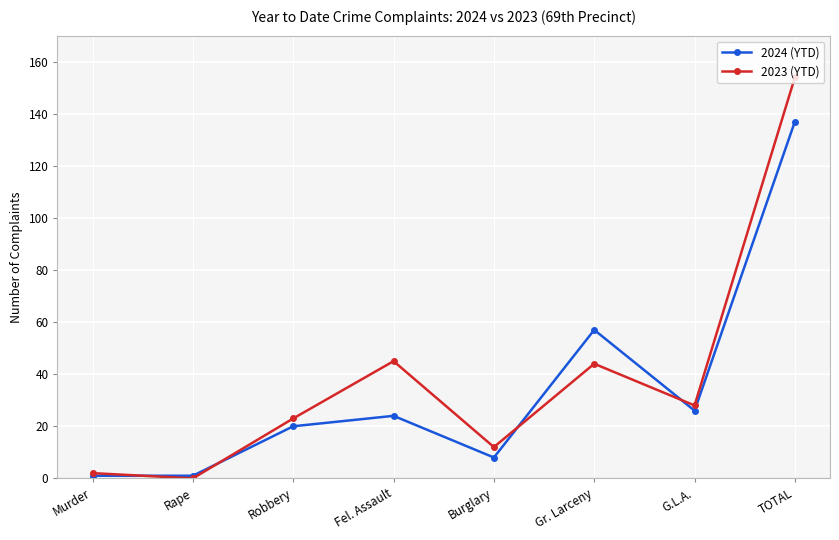

What is the sum of the 2024 (YTD) values at Burglary and Robbery?

28